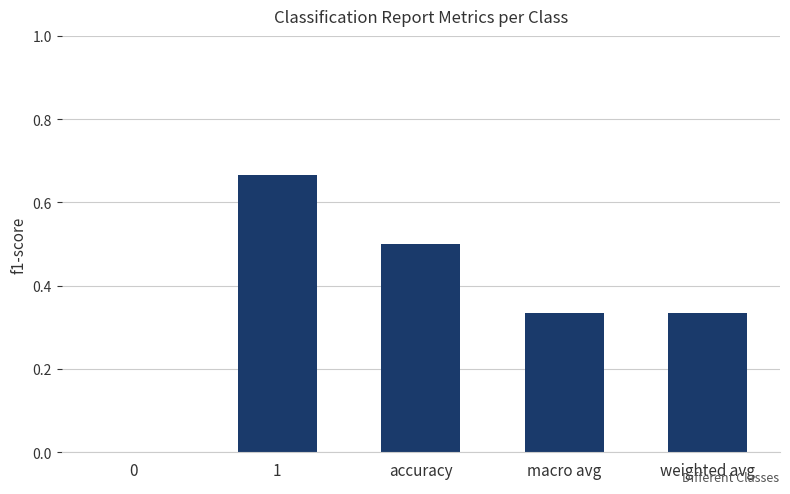

The chart shows a value of 0.0 at 0. True or false?

True